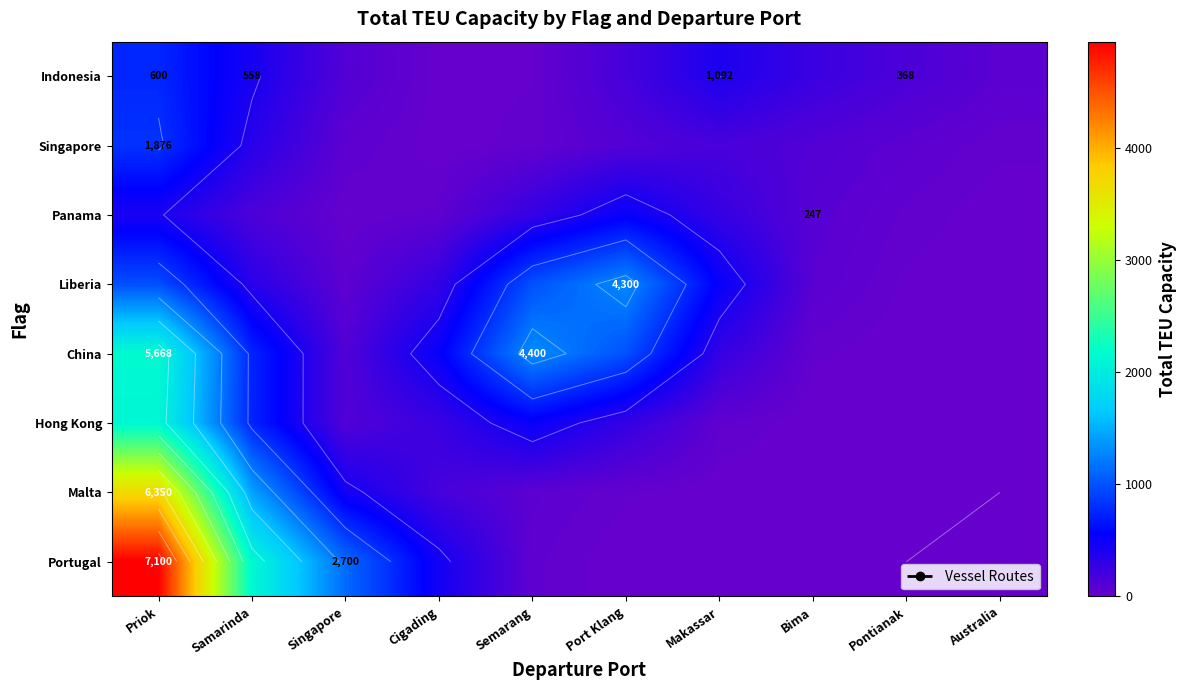

What is the difference between the maximum and minimum values in the Malta series?

3701.0